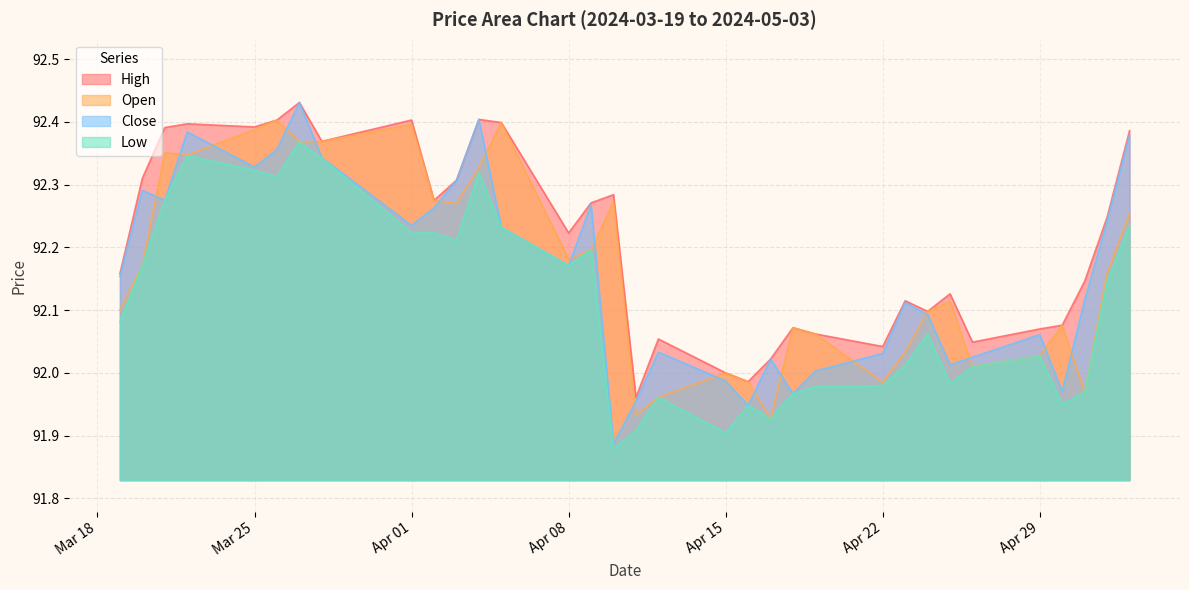

The value of Open at Apr 15 is 41.0. True or false?

False